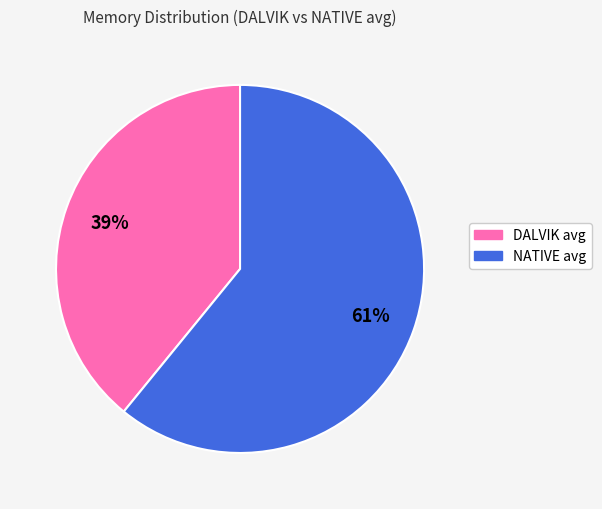

To the nearest percent, what is the difference between the NATIVE avg and DALVIK avg slice percentages?

22%